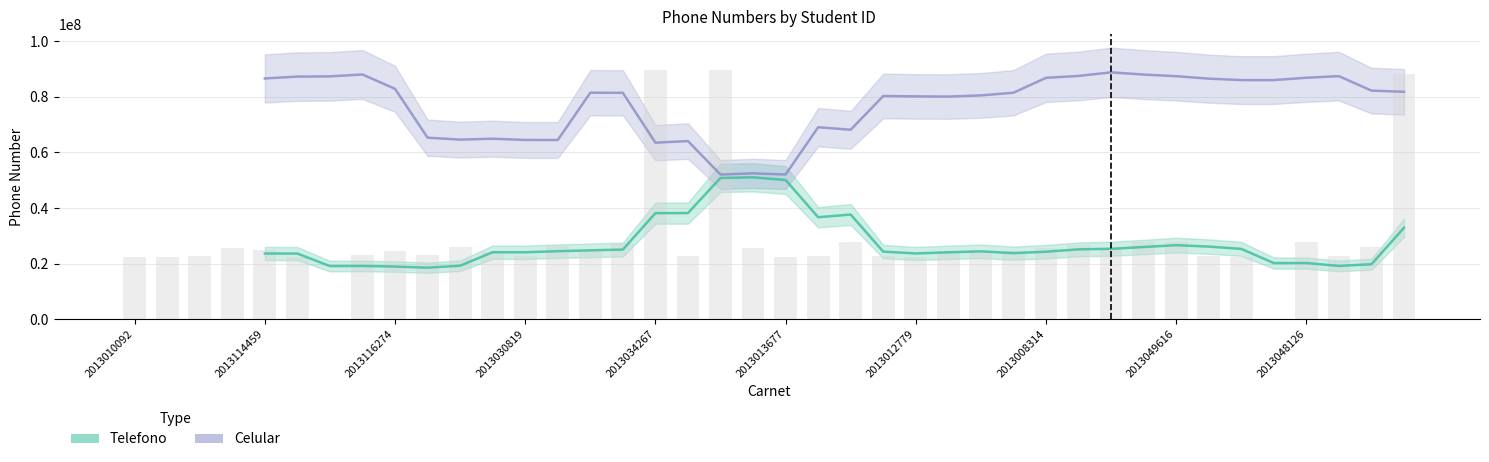

Does the chart contain any negative values?

No